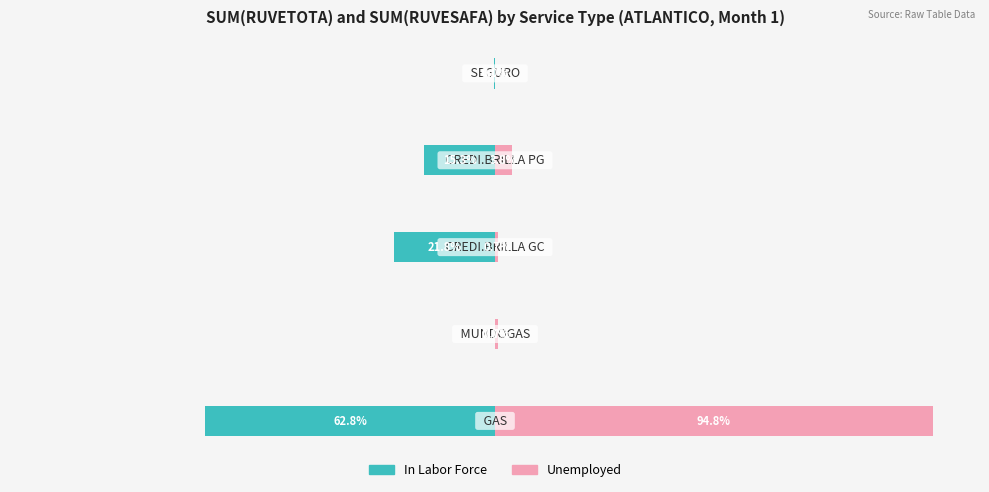

True or false: In Labor Force has a value of -0.0 at −100.

False